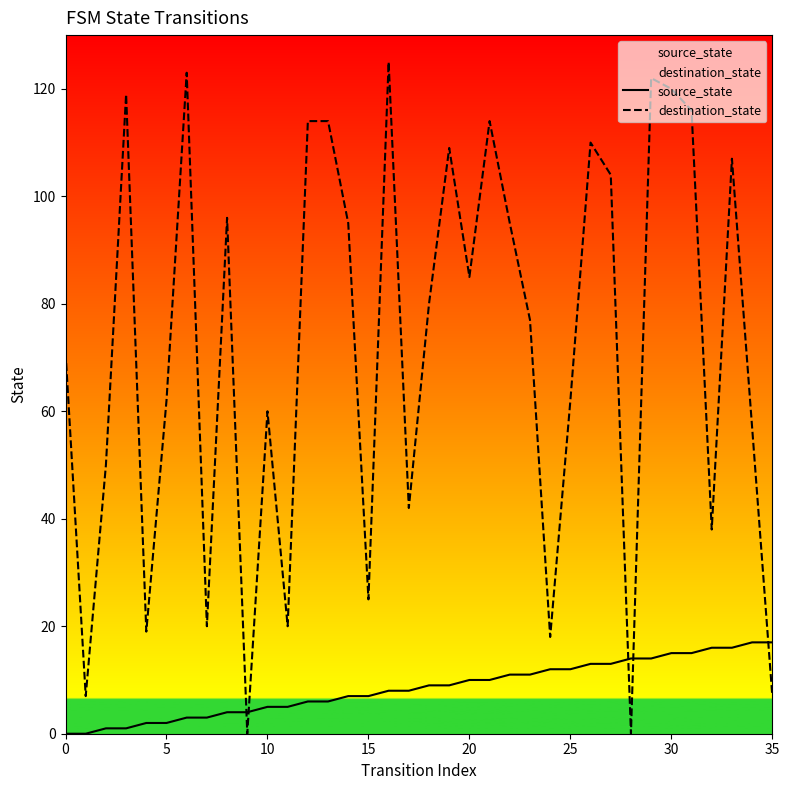

Does the chart have visible grid lines?

No